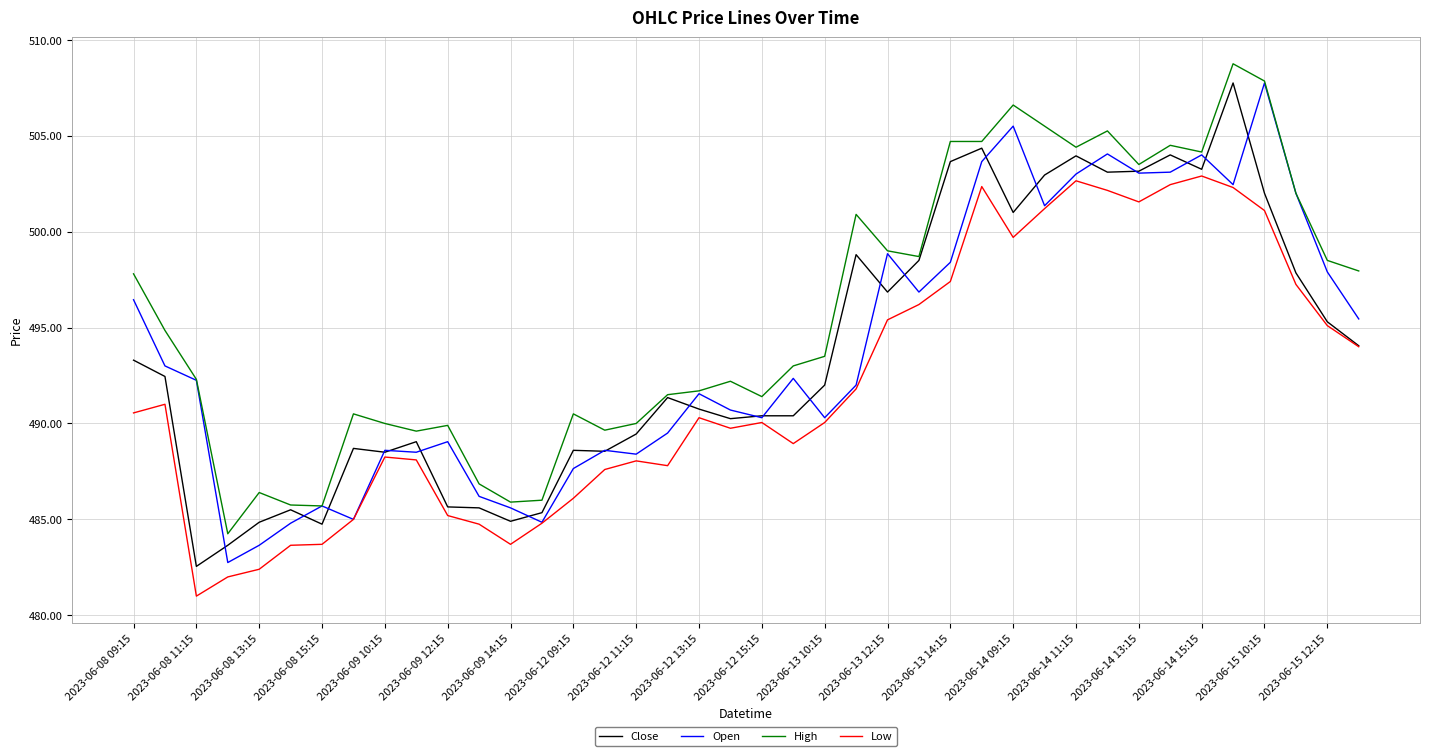

Which series has the largest total across all categories?

High